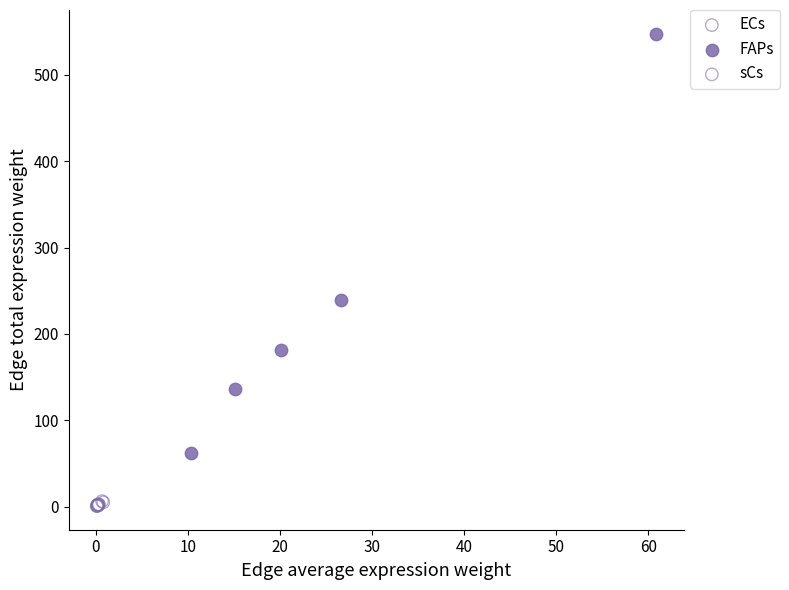

Which series has the largest Y range (max minus min)?

FAPs